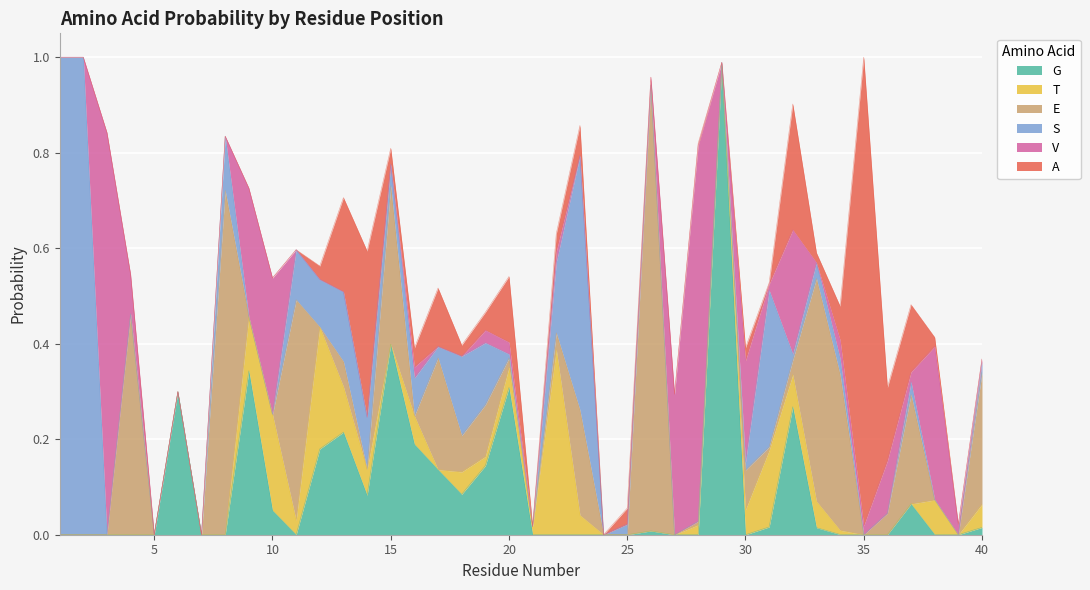

At how many categories does at least one series exceed 0?

37